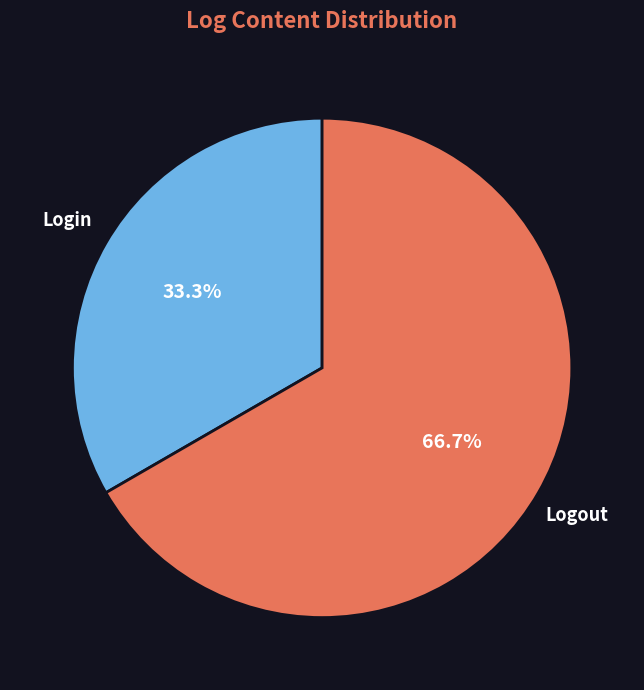

What is the largest slice in the pie chart?

Logout